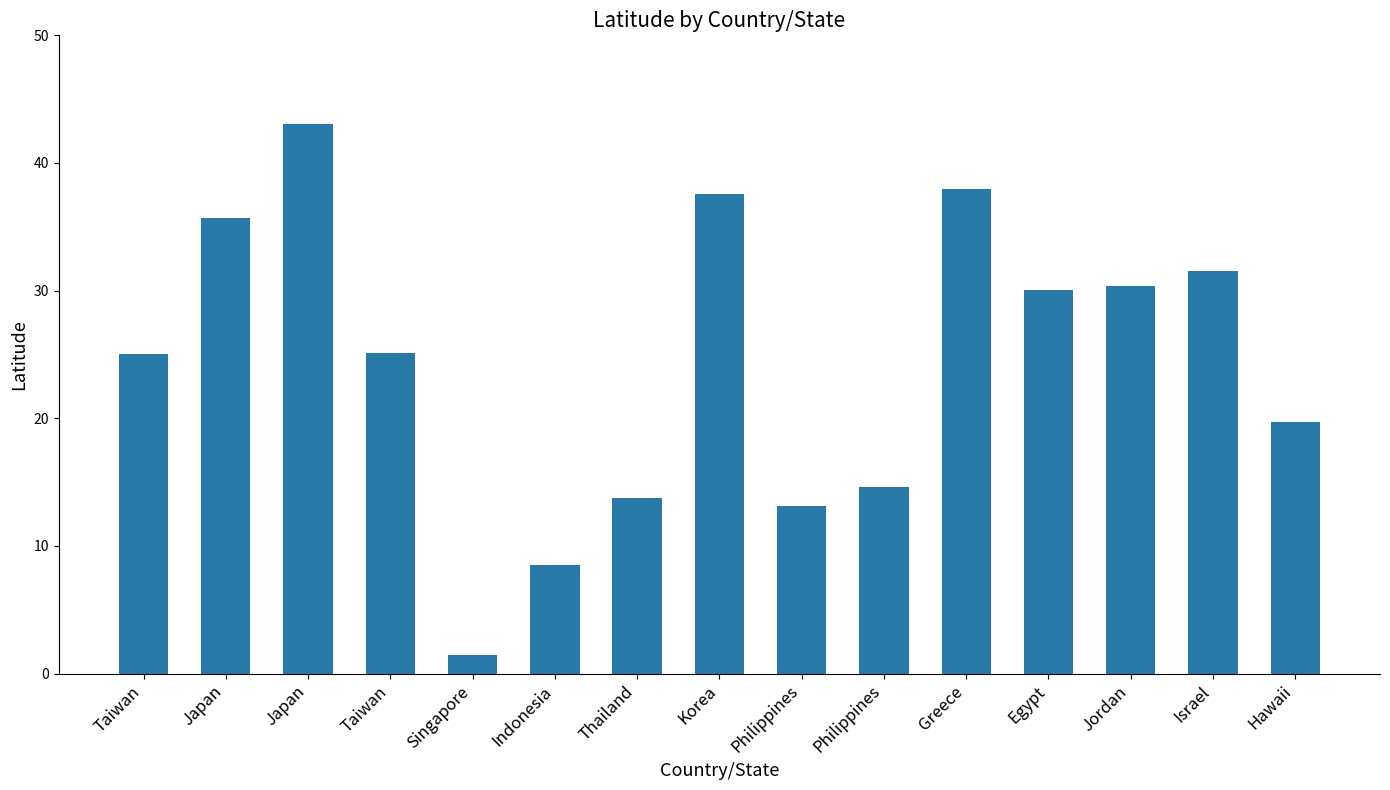

What is the label of the 8th bar from the right?

Korea